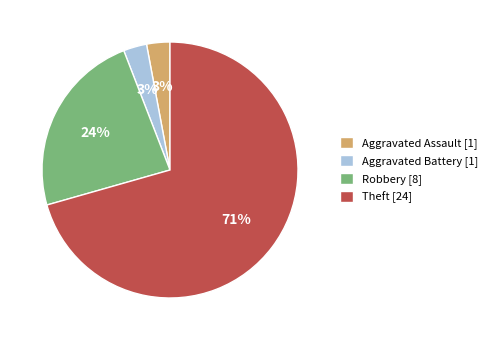

The Aggravated Assault slice represents 3% of the pie. True or false?

True